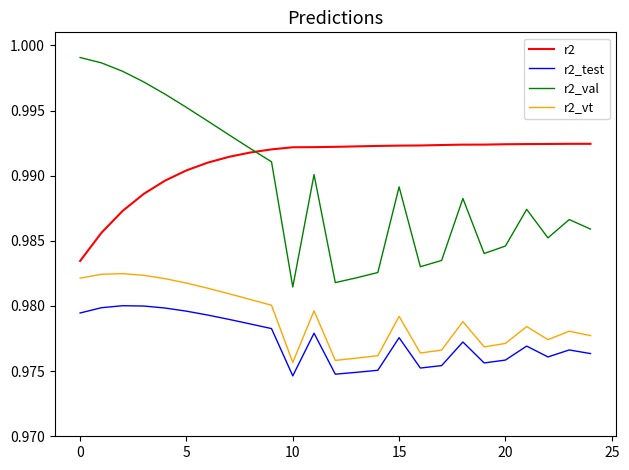

Which series has the largest total across all categories?

r2